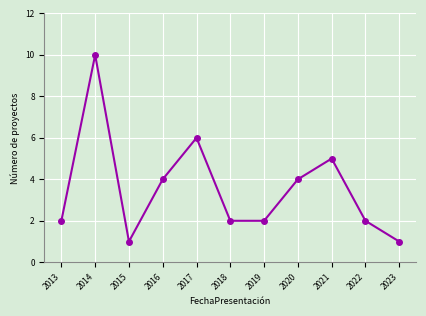

Does the chart have visible grid lines?

Yes